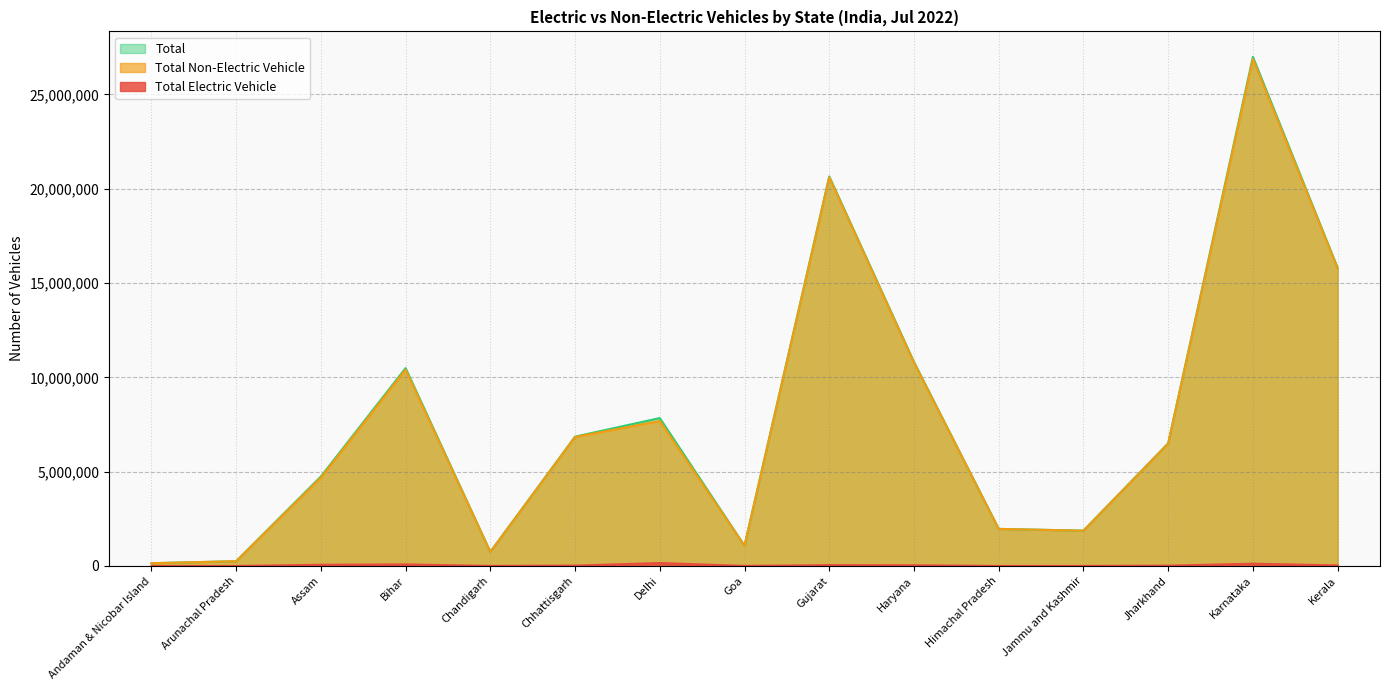

Where is Total Non-Electric Vehicle nearest to the value 13508624?

Kerala